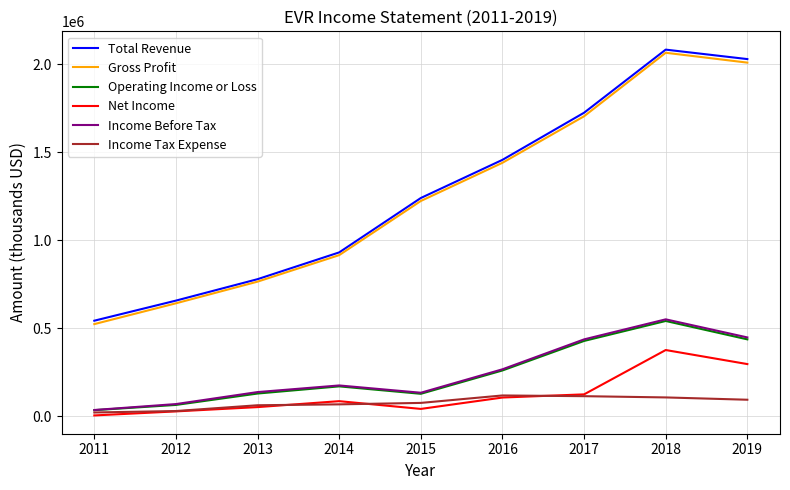

True or false: Operating Income or Loss and Total Revenue intersect in this chart.

False